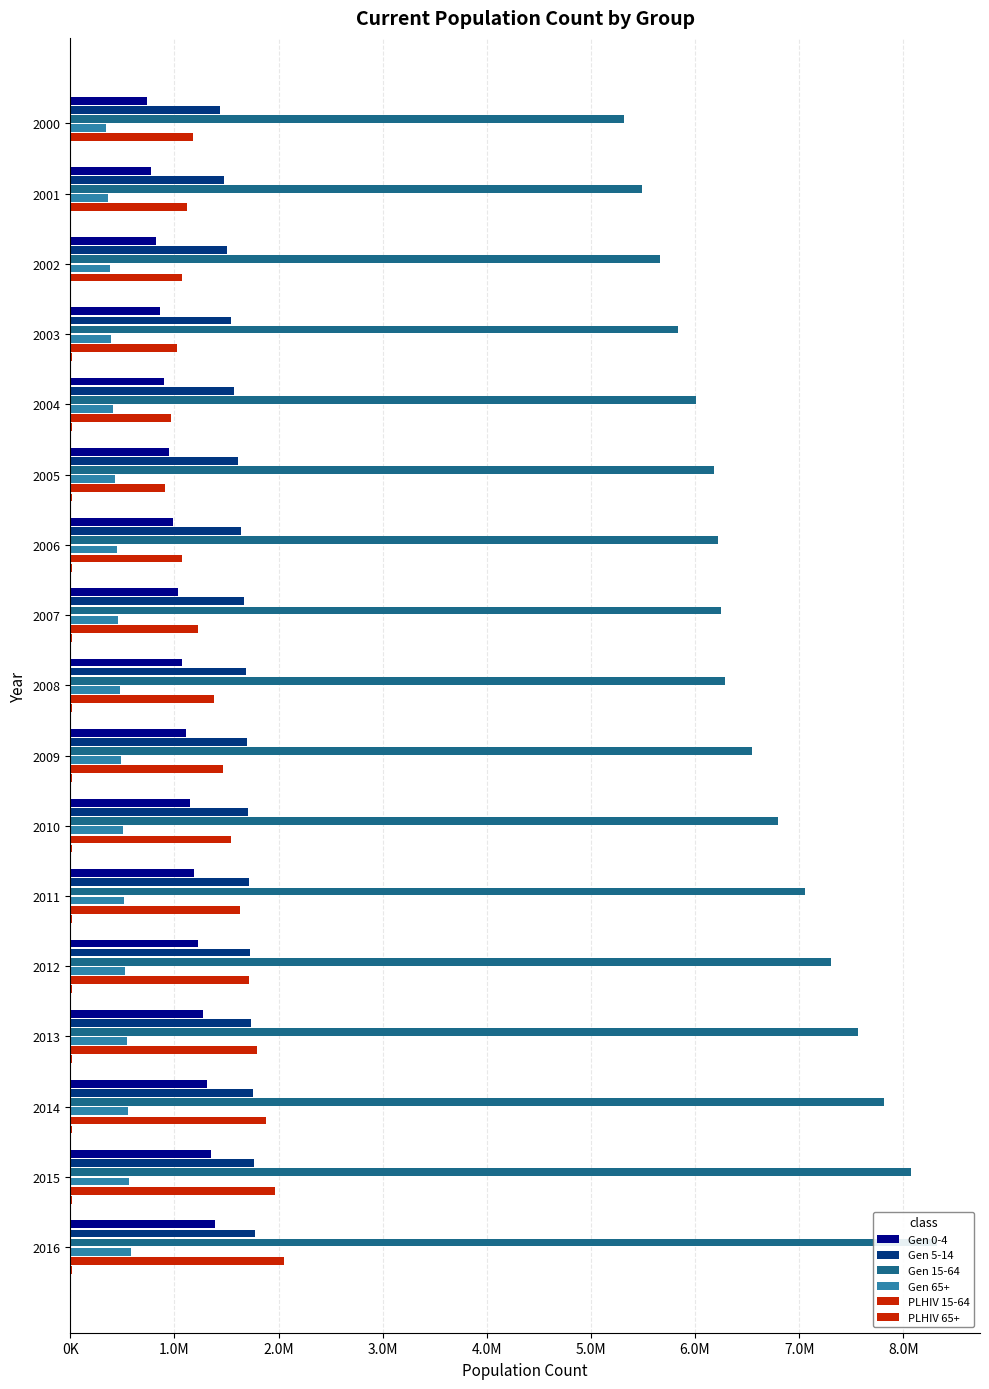

At how many categories does at least one series exceed 4568121?

17